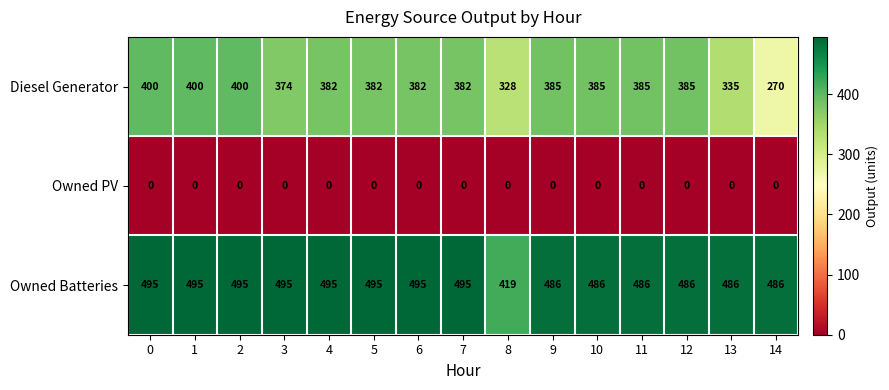

Which series has the largest total across all categories?

Owned Batteries